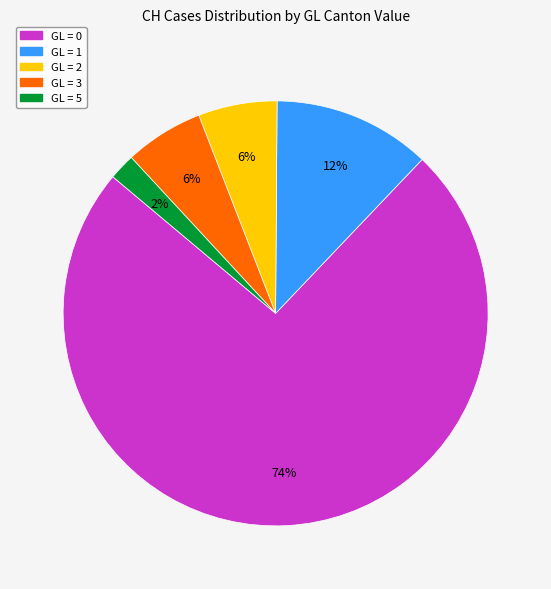

How many slices are in this pie chart?

5